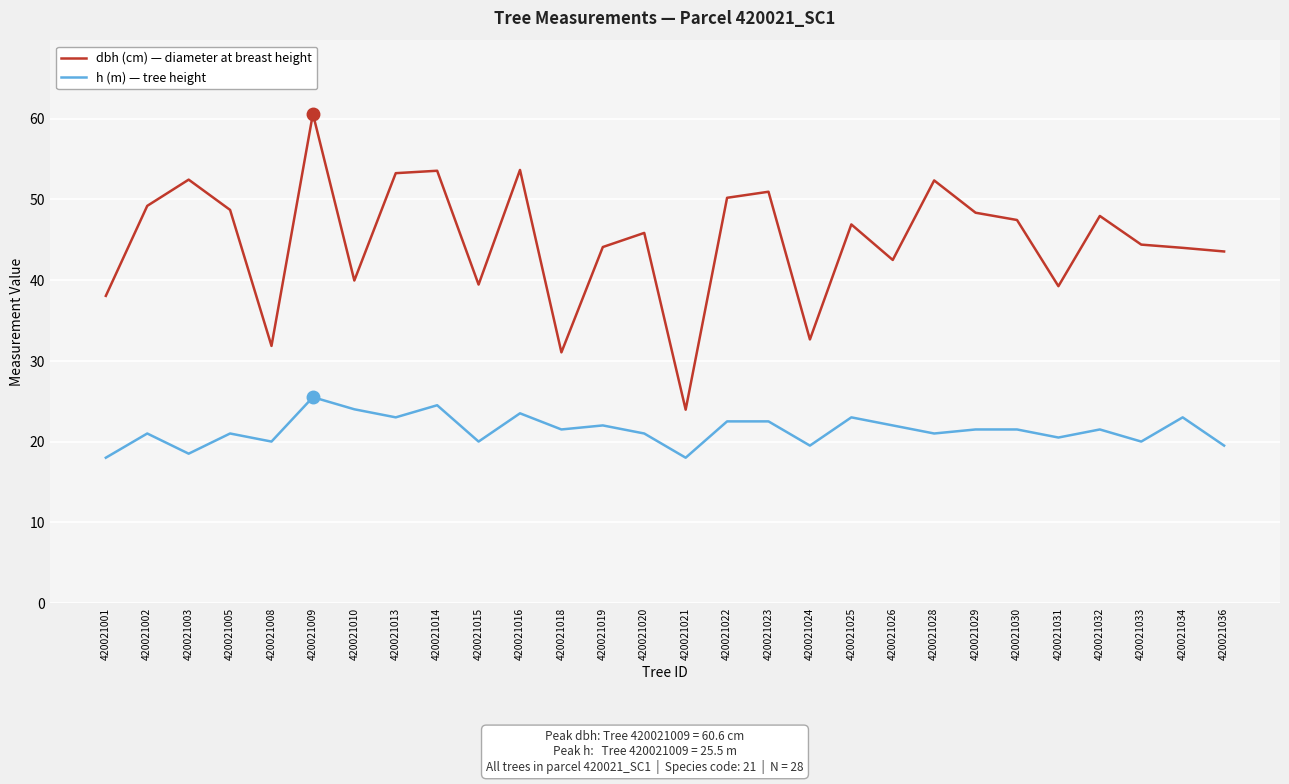

What is the total value across all series at 420021033?

64.4